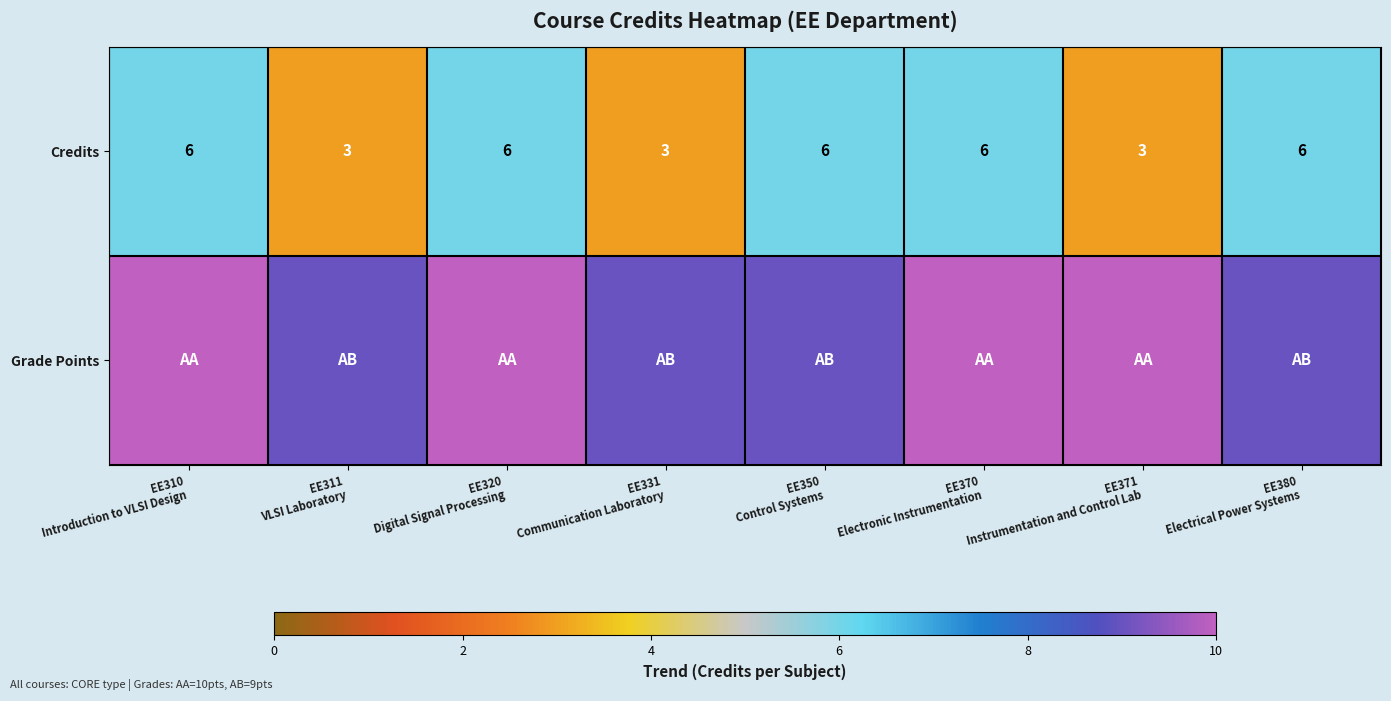

True or false: Grade Points has a value of 10 at EE320 Digital Signal Processing.

True